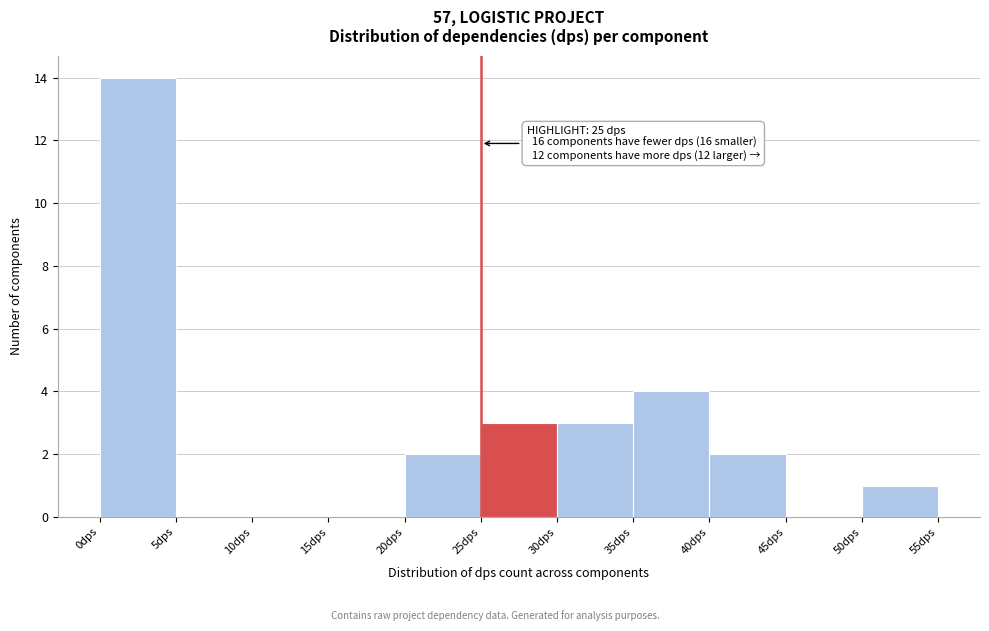

Which range on the x-axis has the tallest bar?

0 to 5